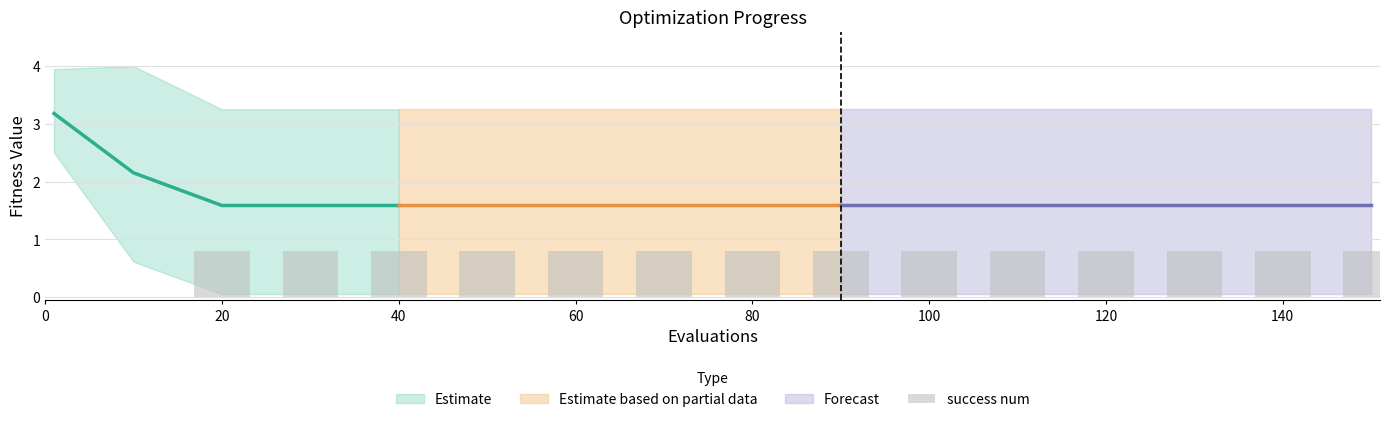

How many values are between 0 and 1?

16